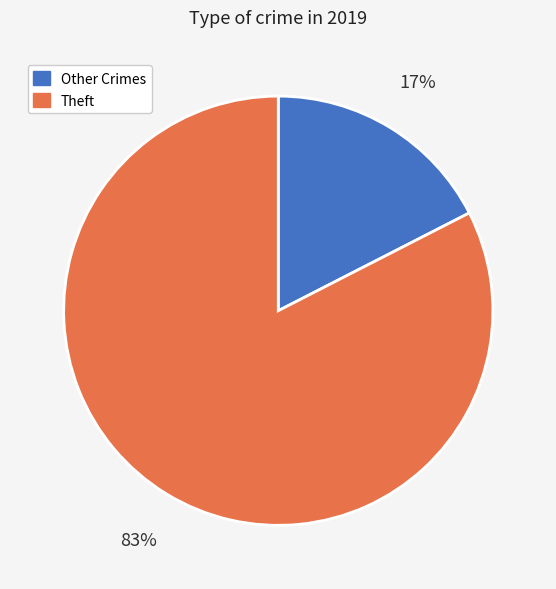

Is it true that Theft is 83% of the pie?

True